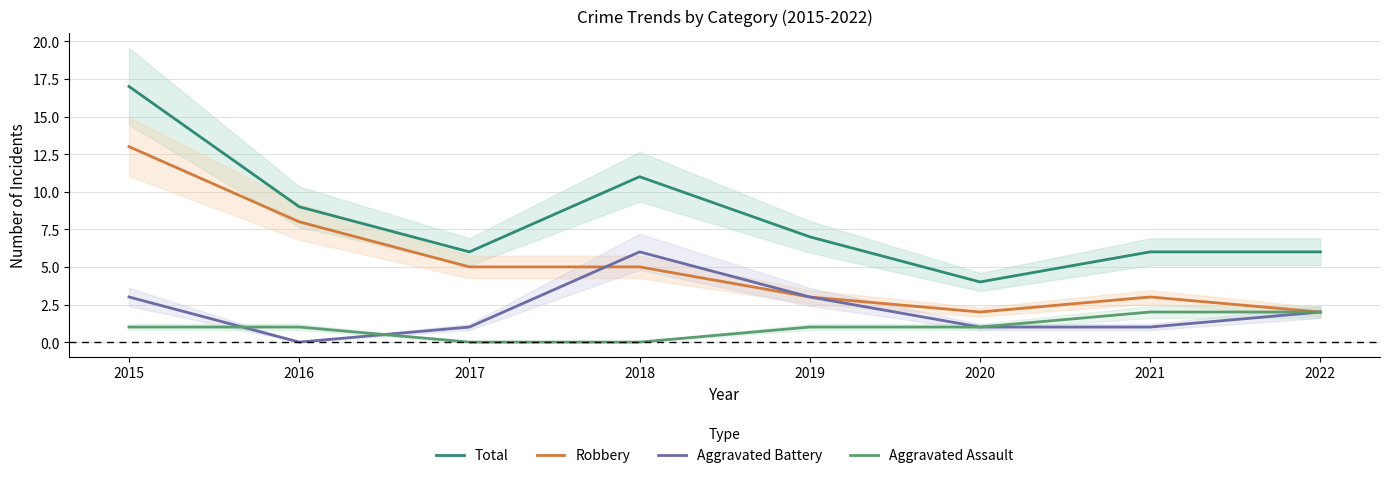

Which has a higher value, 2021 or 2017?

2021